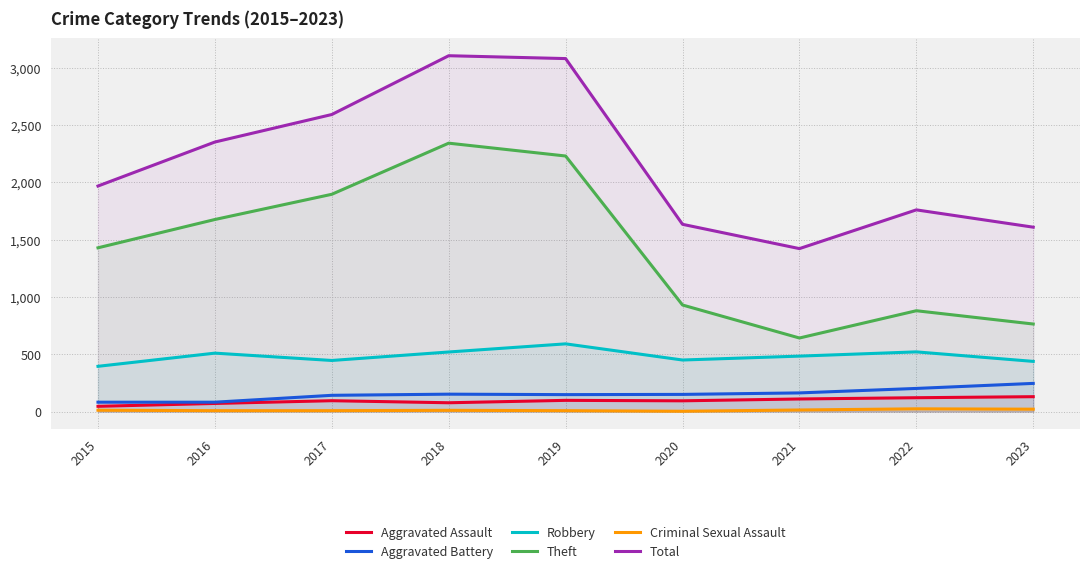

What is the value of the Robbery point at the 7th from the left?

484